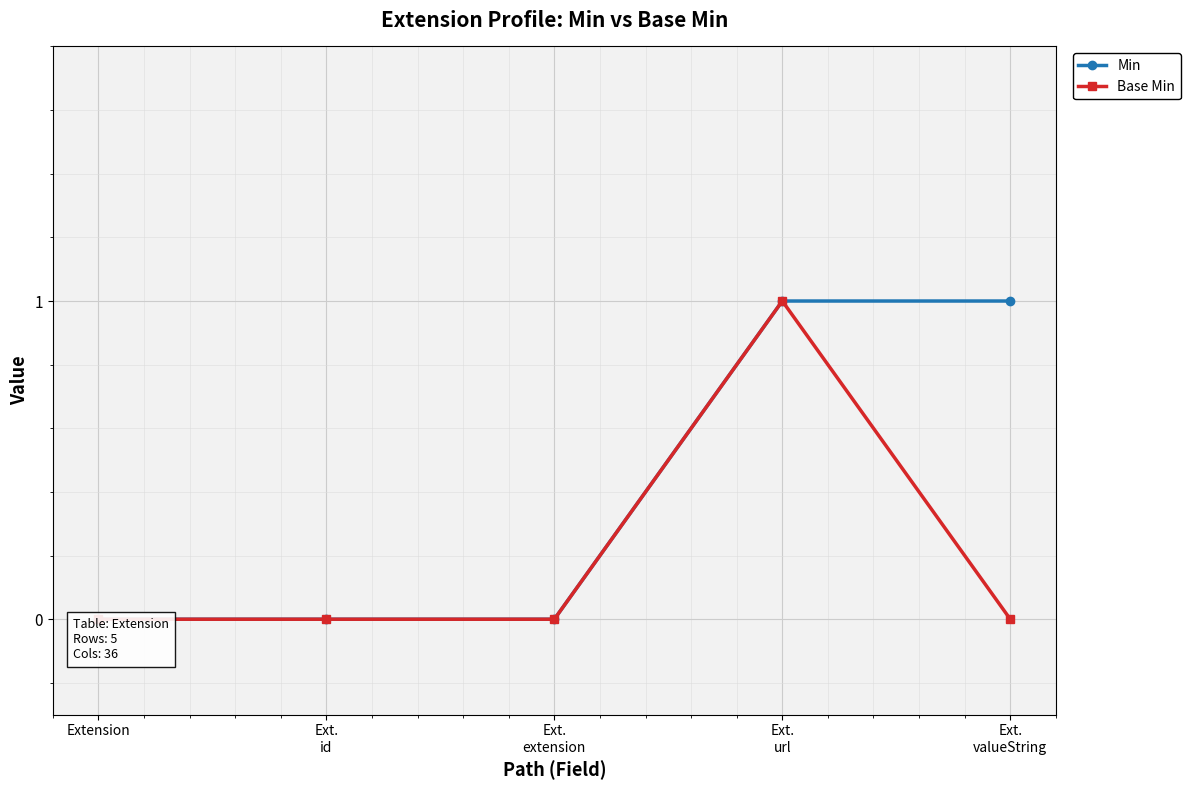

Is the value of Min at Extension greater than the value of Base Min at Ext.
url?

No